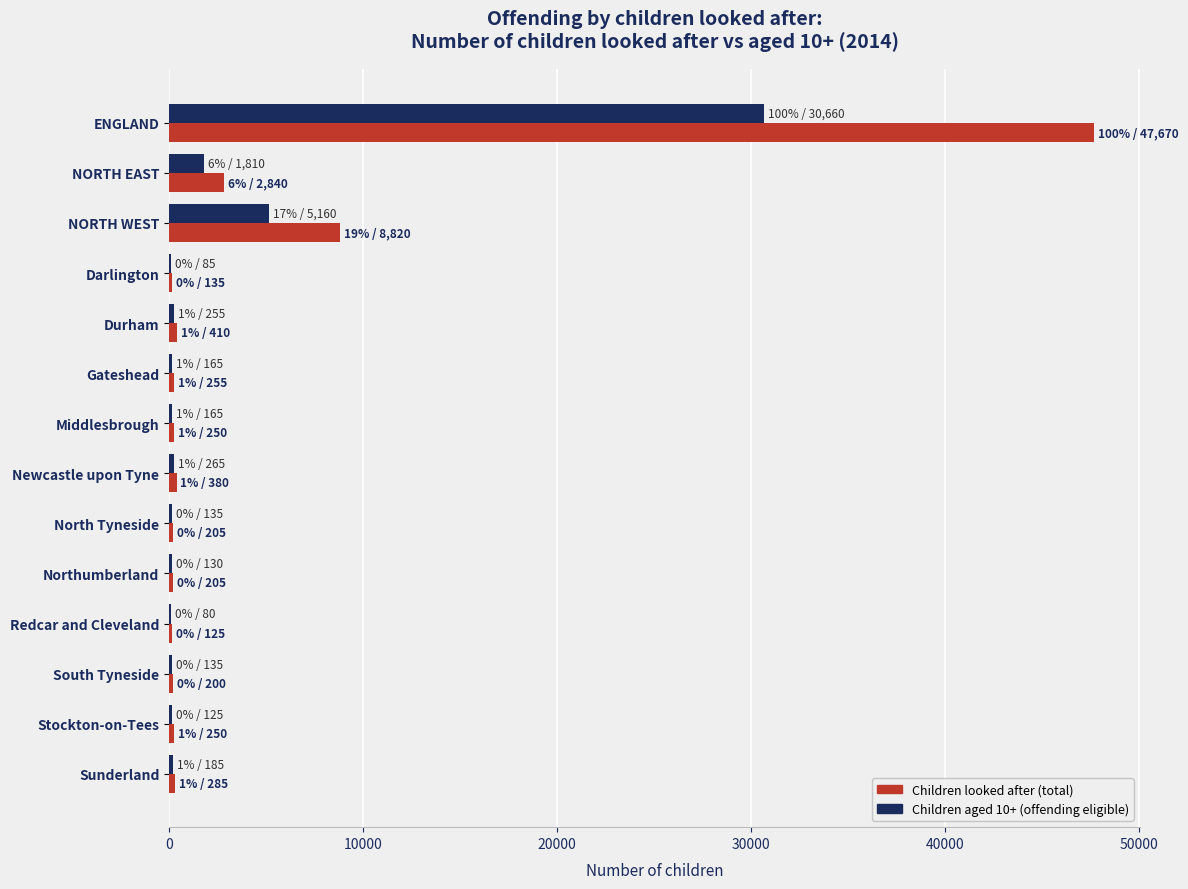

What is the maximum value shown in the chart?

47670